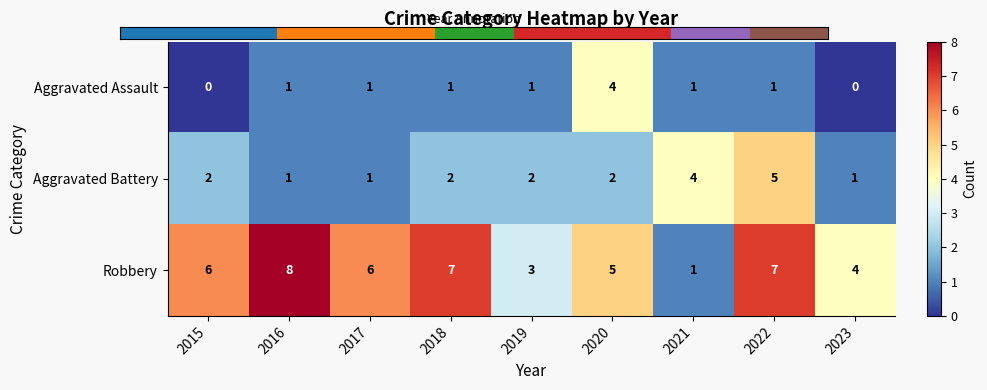

Reading right to left, list all the values displayed in this chart.

Aggravated Assault: 0	1	1	4	1	1	1	1	0
Aggravated Battery: 1	5	4	2	2	2	1	1	2
Robbery: 4	7	1	5	3	7	6	8	6